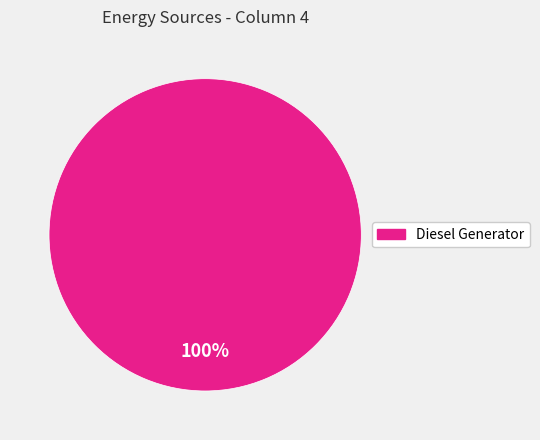

How many segments does this pie chart have?

1